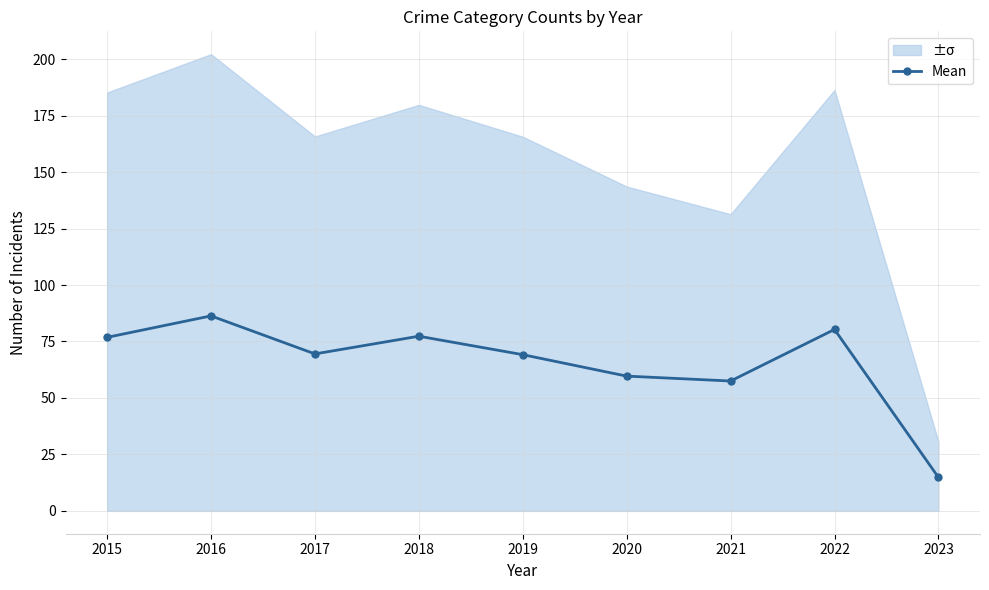

What is the difference between the values at 2015 and 2020?

17.2